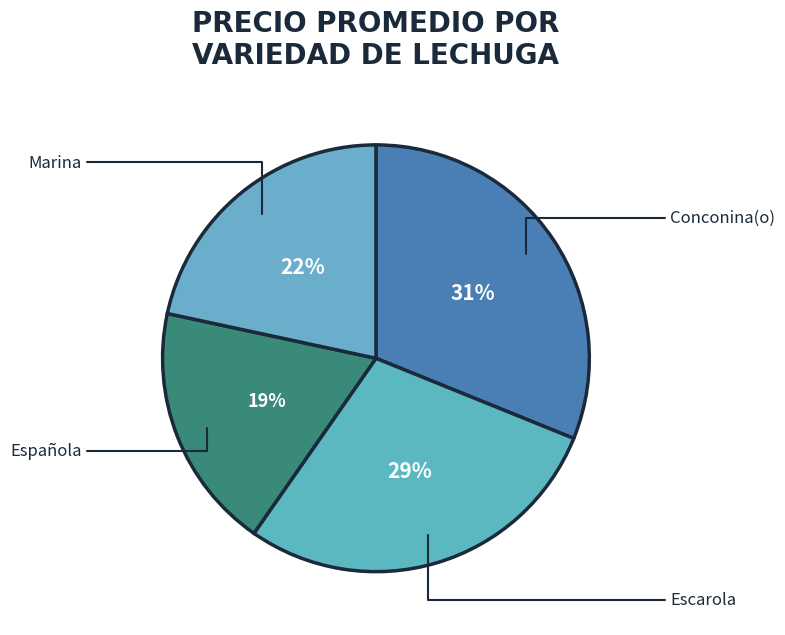

Is the sum of Española and Marina greater than half?

No